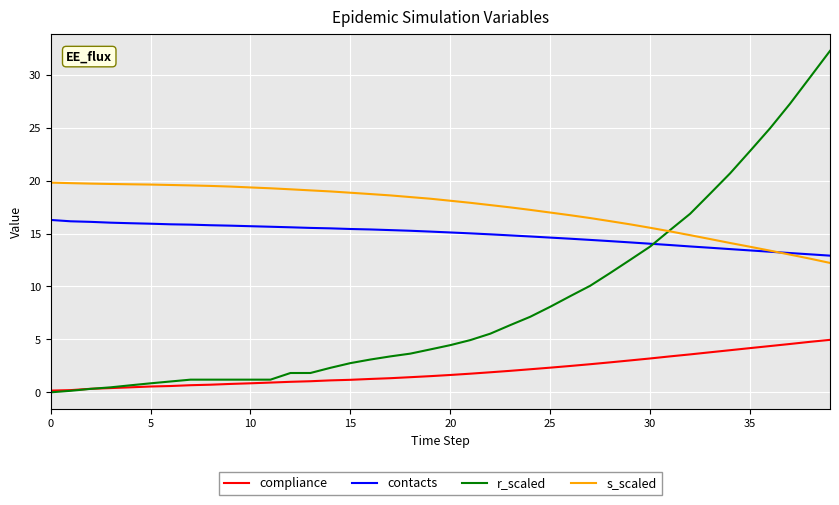

How many lines are shown in the chart?

4